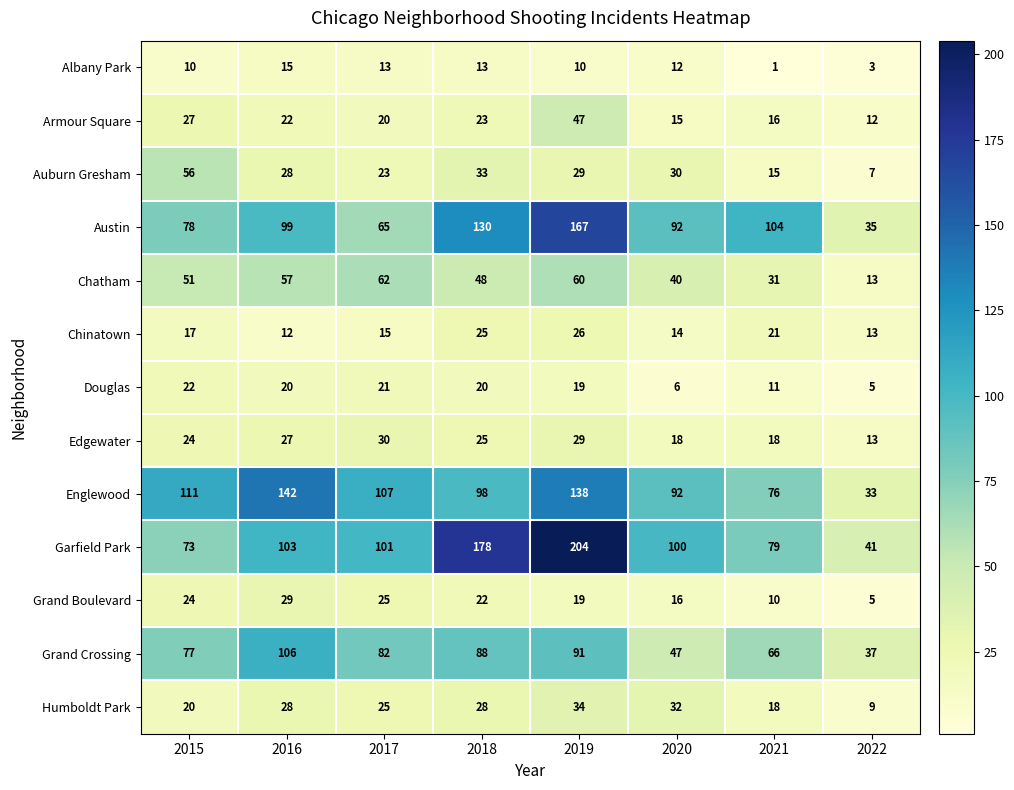

Which series has the largest total across all categories?

Garfield Park